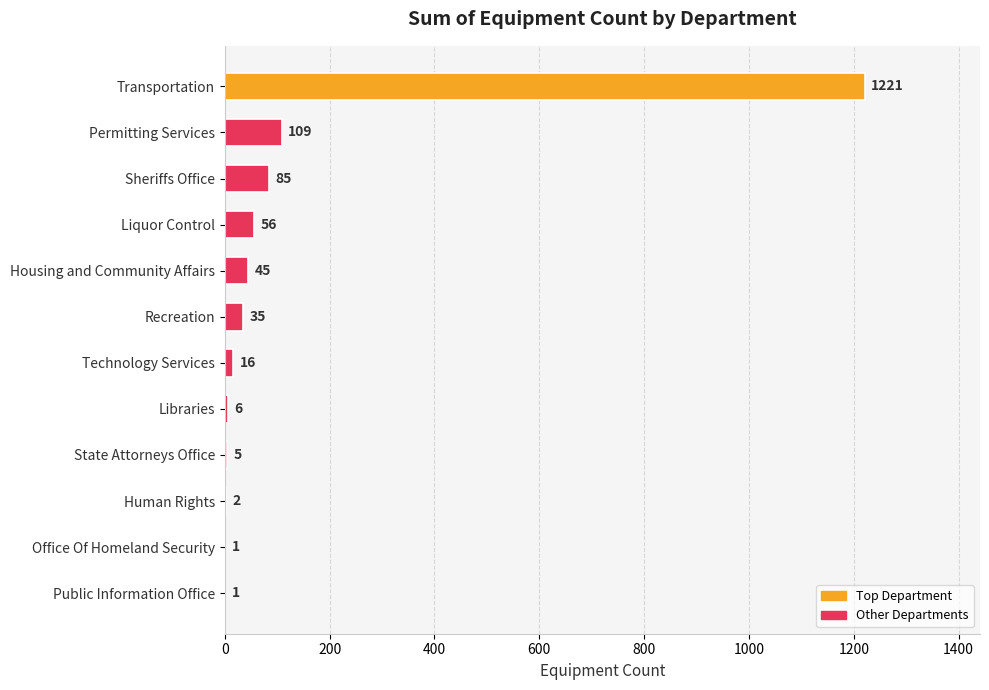

What is the sum of all values?

1582